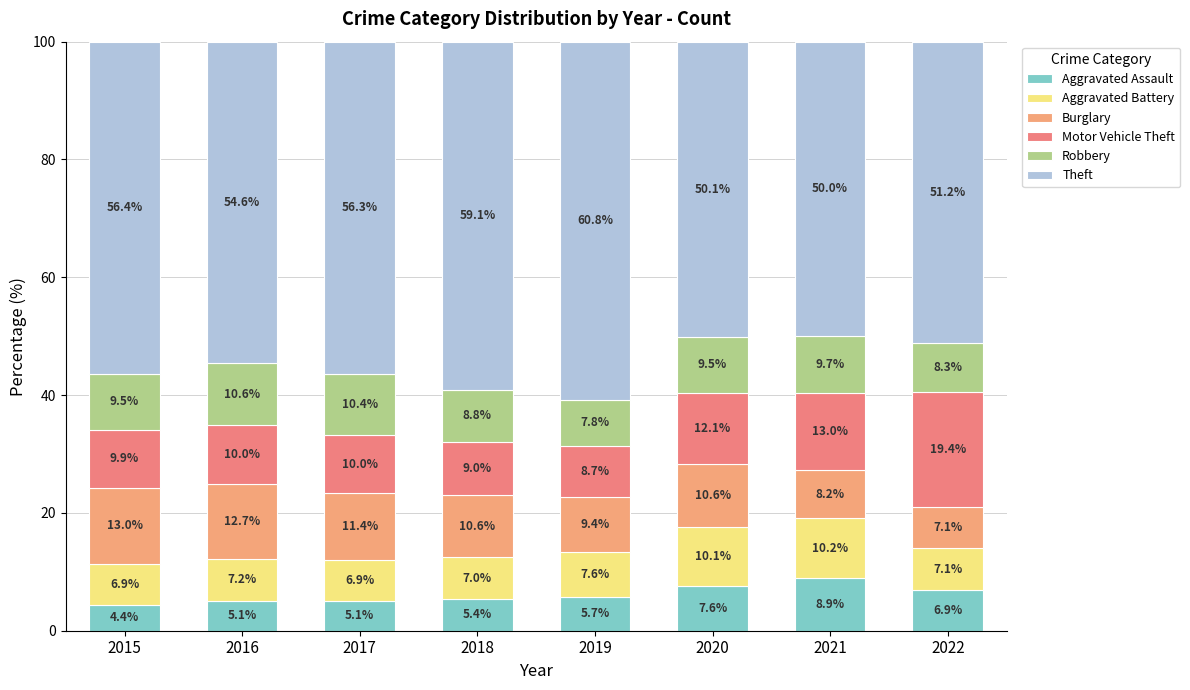

How many bars are there in total?

8